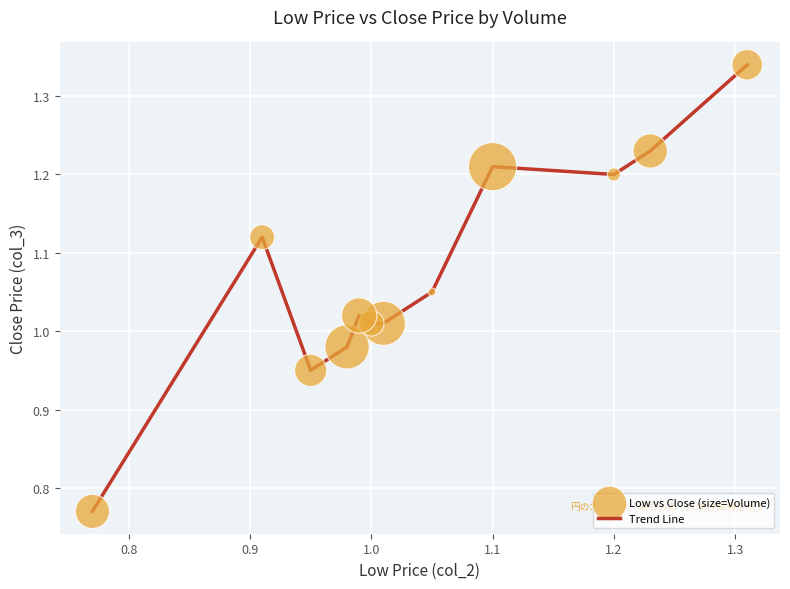

What is the difference between the maximum and minimum values?

0.6